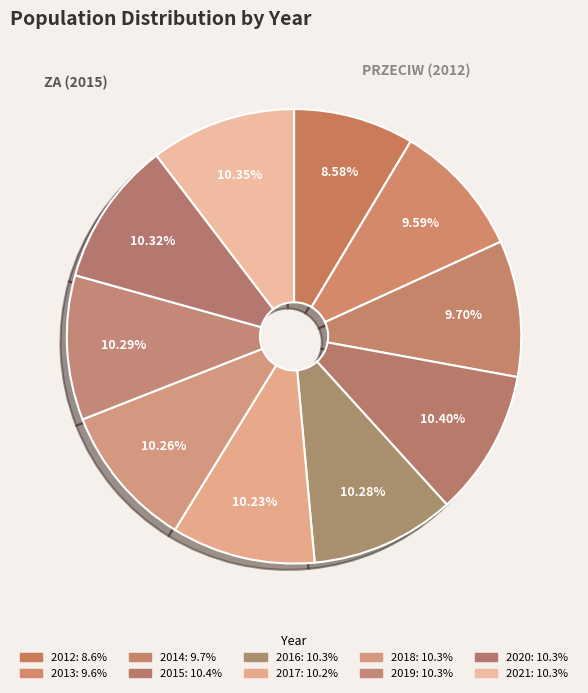

Which category has the smallest portion of the pie?

2012